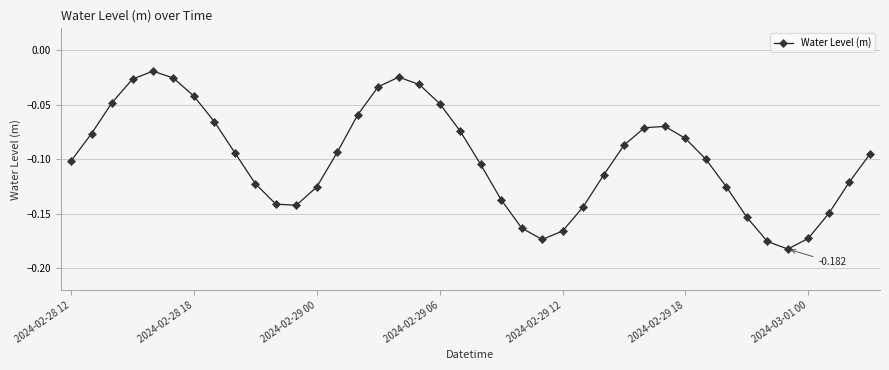

True or false: there are more than 0 points higher than both neighbors.

True